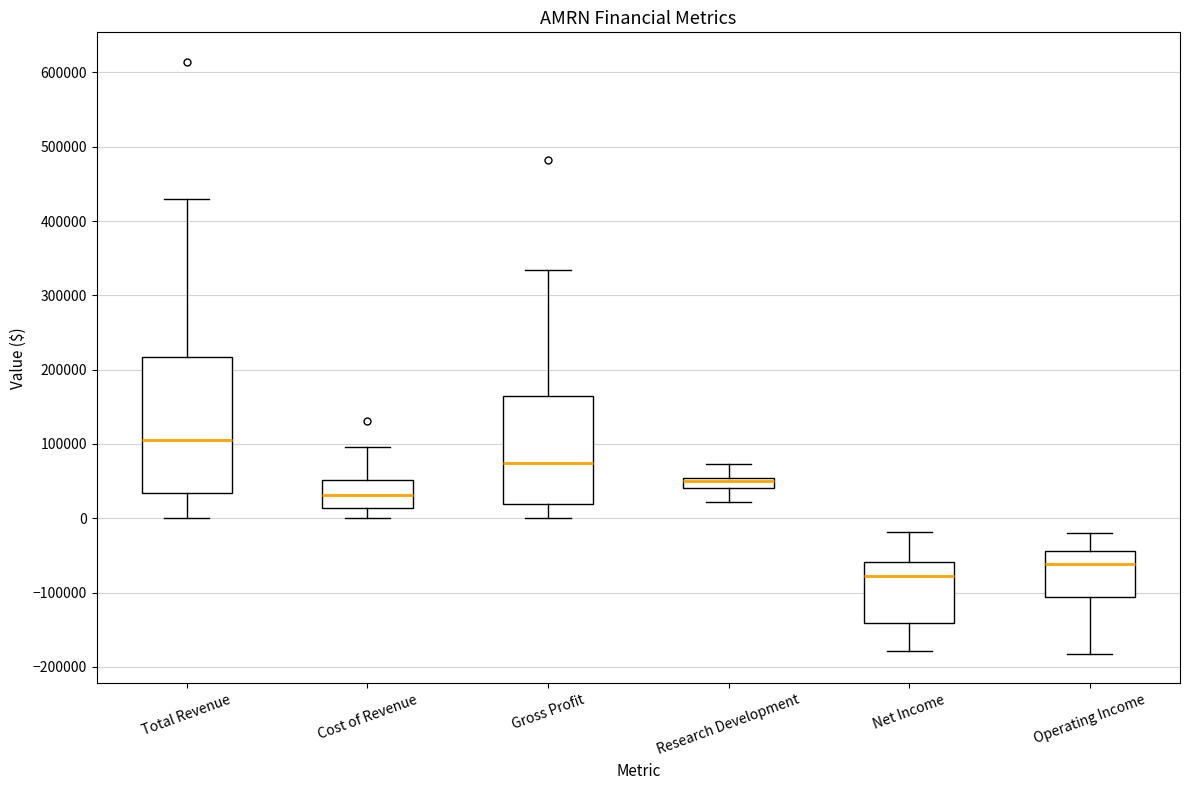

Where does the lower whisker of the box for Gross Profit end on the y-axis? The values are not printed on the chart, so give them approximately, as read against the axis.

0